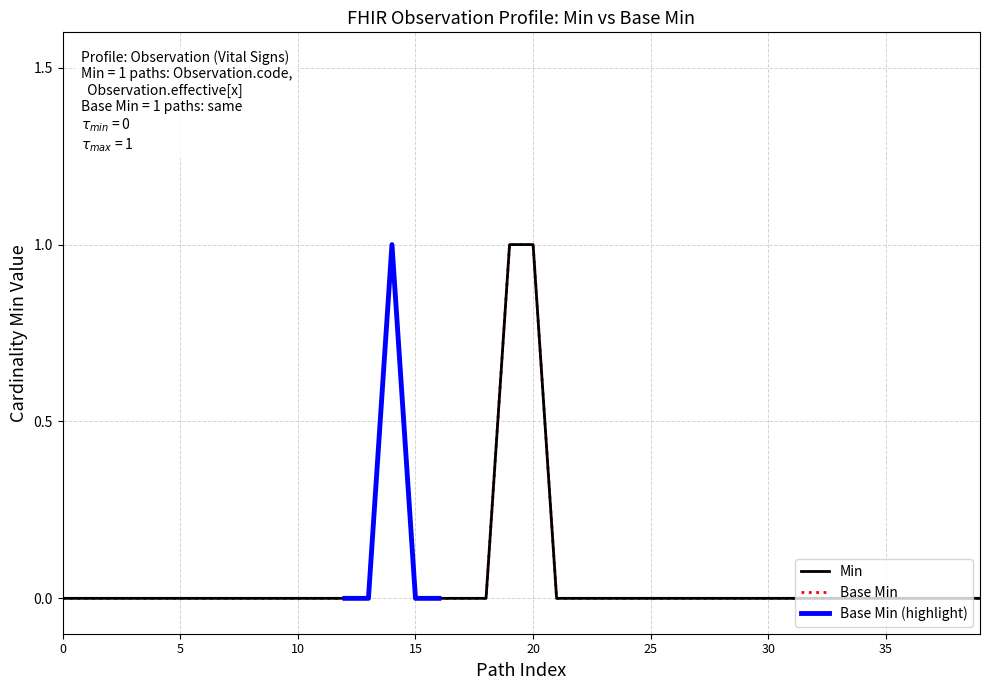

The Min series shows 1 at 5. True or false?

False